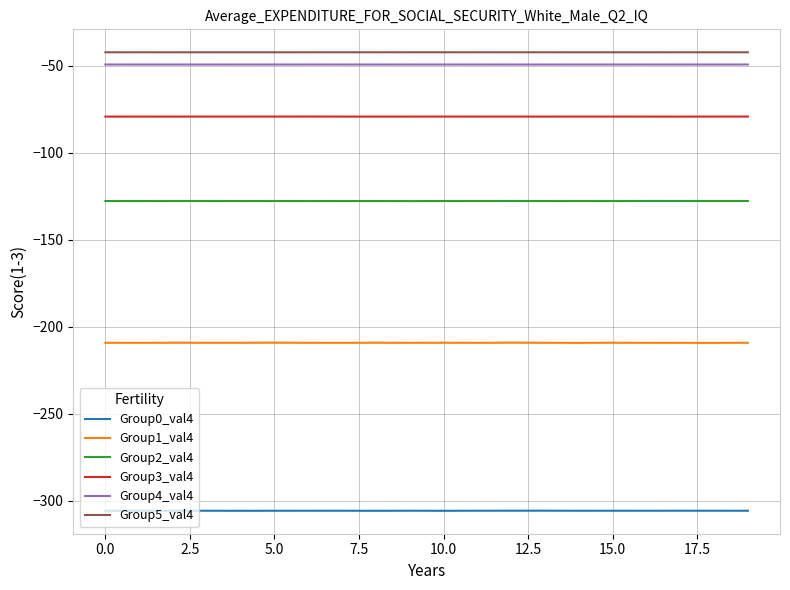

Does the chart display data point markers on the line(s)?

No